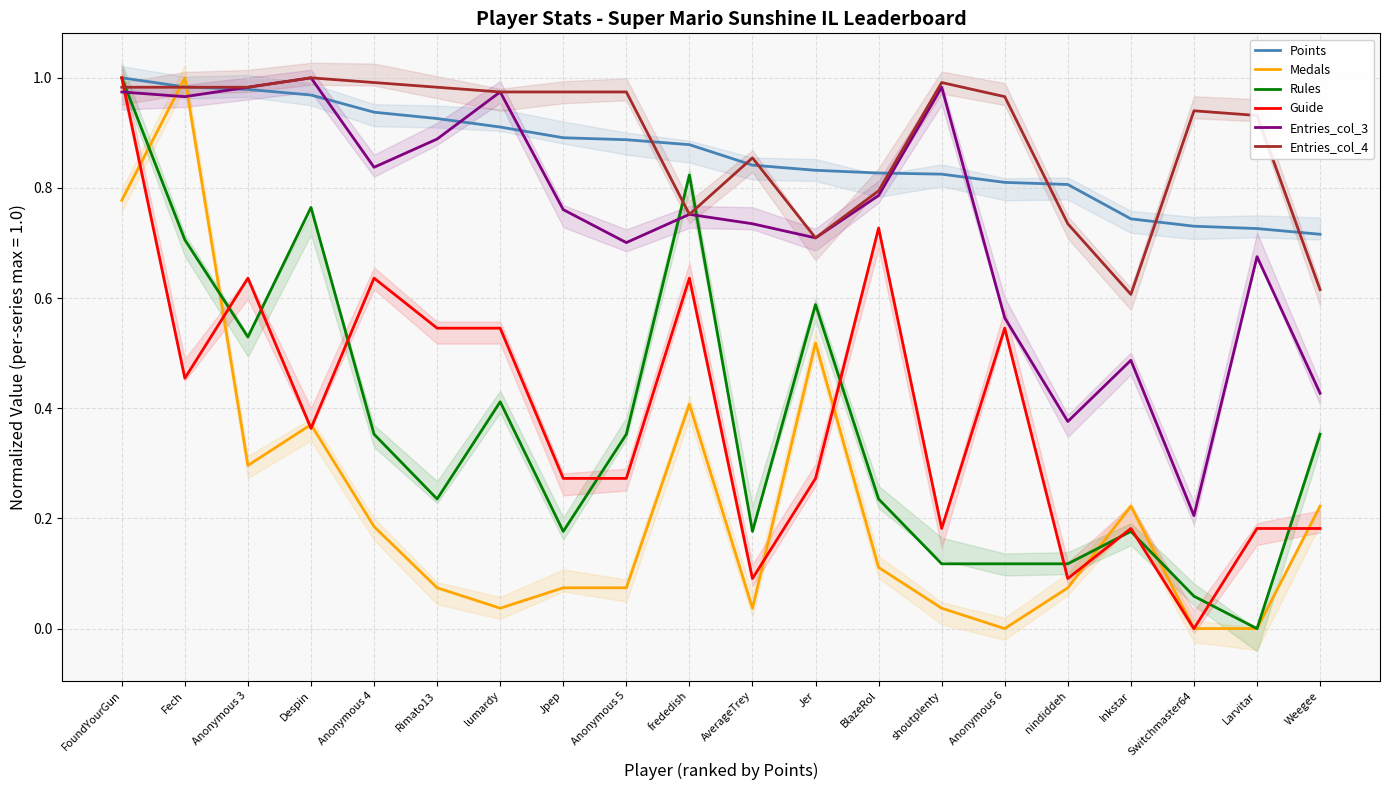

True or false: Entries_col_3 has a value of 0.7 at Larvitar.

True